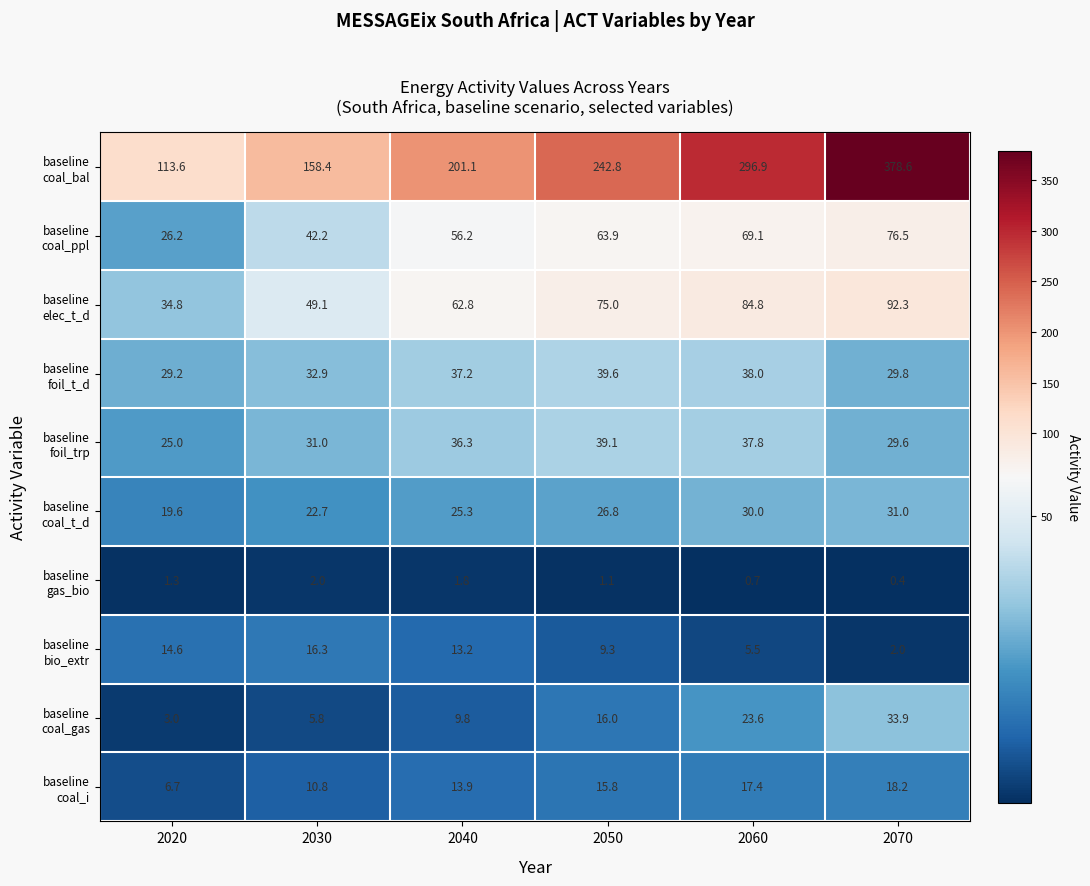

Which category has the lowest value across all series?

2070